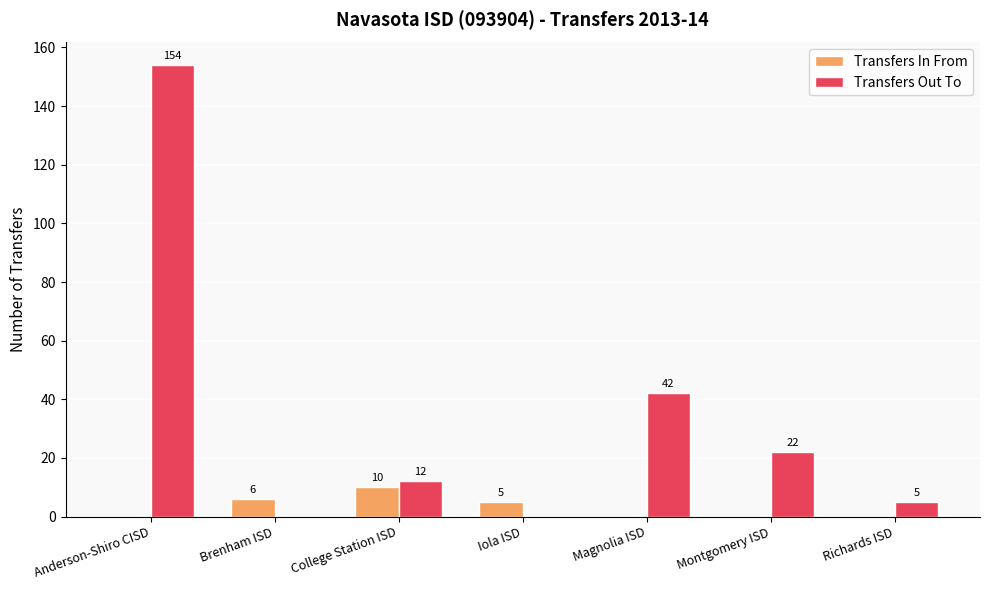

What are all the series names shown in the legend?

Transfers In From, Transfers Out To